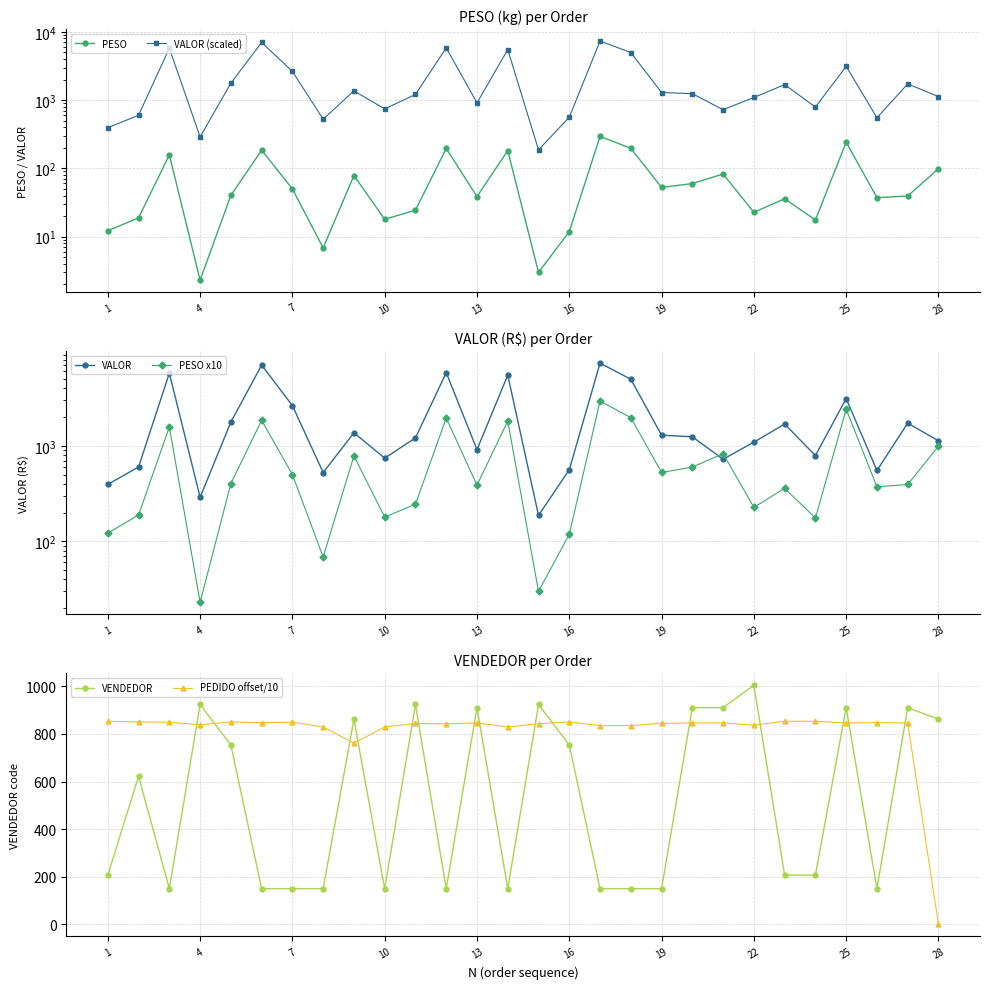

True or false: VENDEDOR and PEDIDO offset/10 intersect in this chart.

True